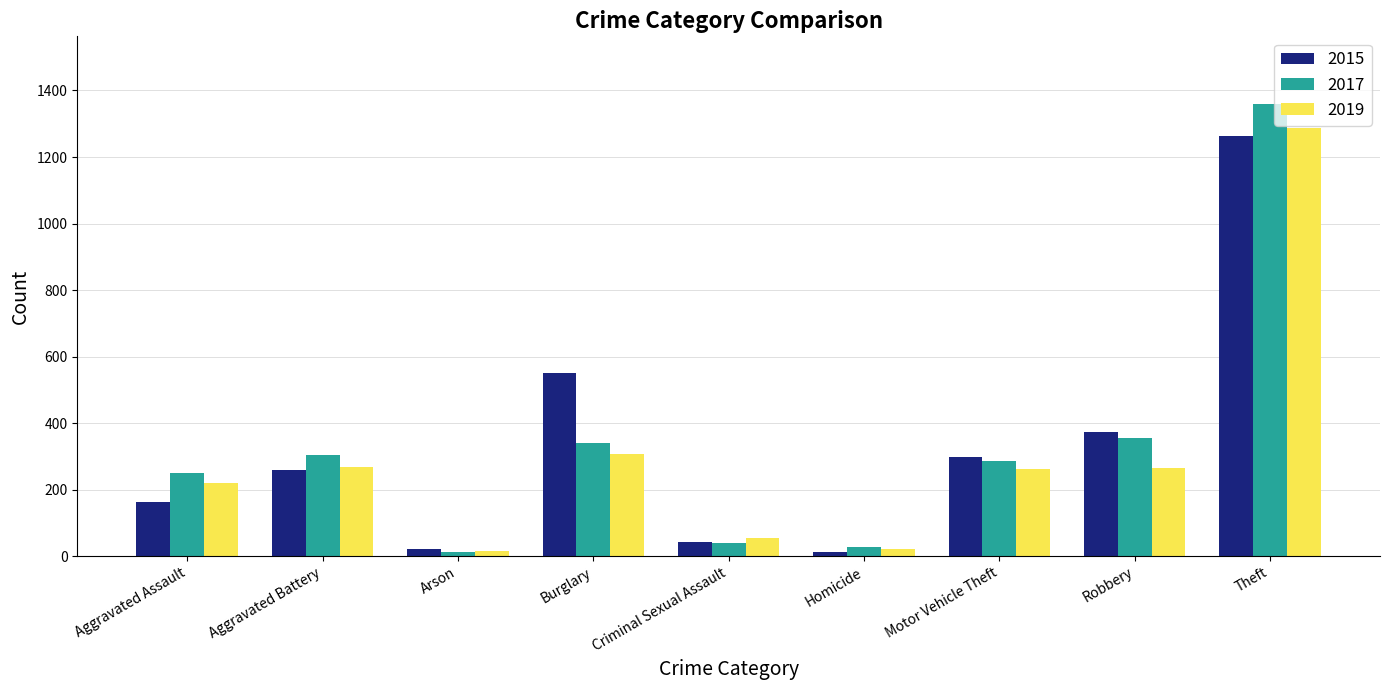

How many categories are shown in the chart?

9